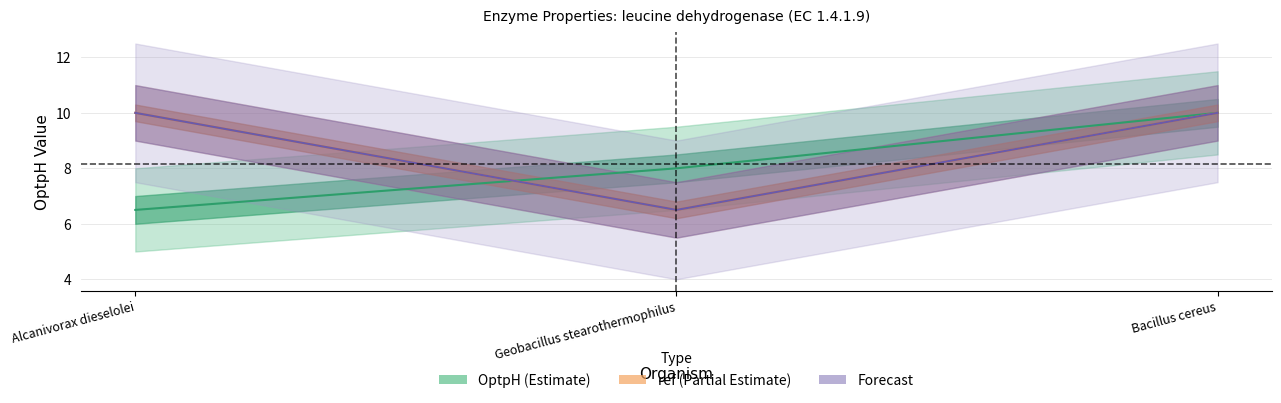

What position from the right is Alcanivorax dieselolei?

3